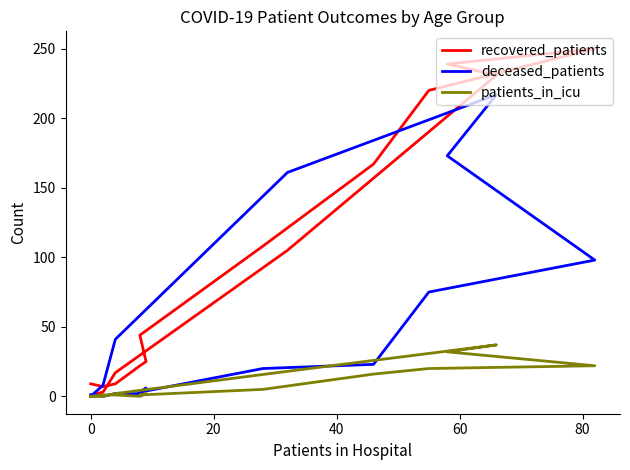

Which series has the widest spread of values?

recovered_patients